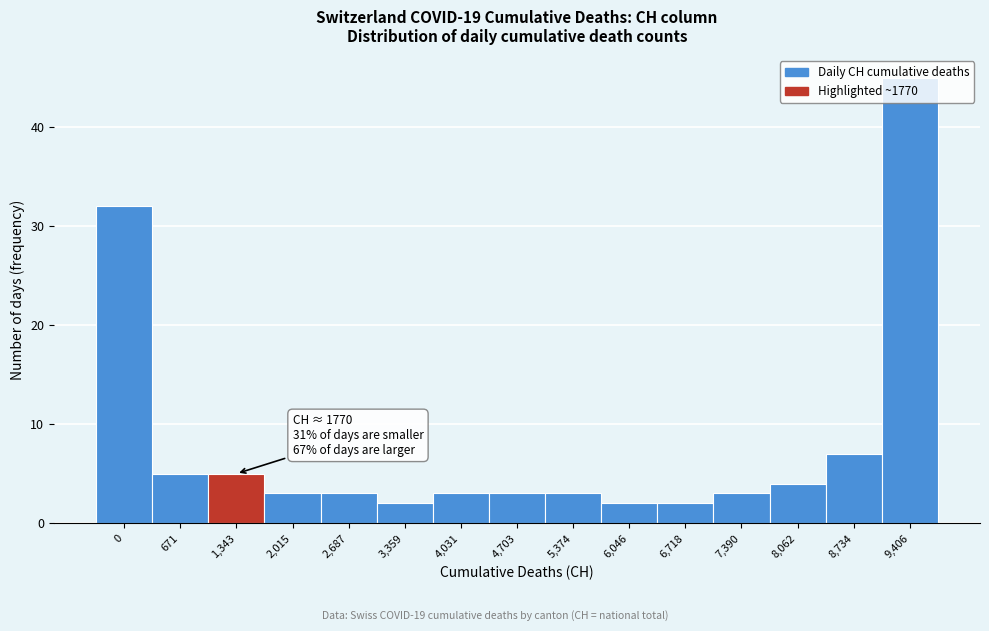

The value at 7,390 is 5. True or false?

False